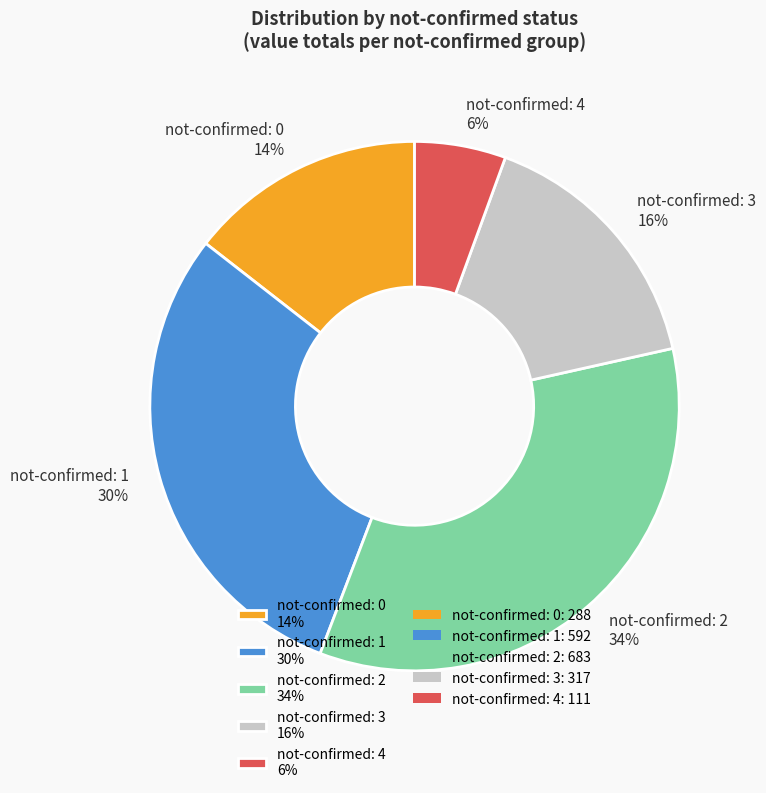

How many slices are in this pie chart?

5